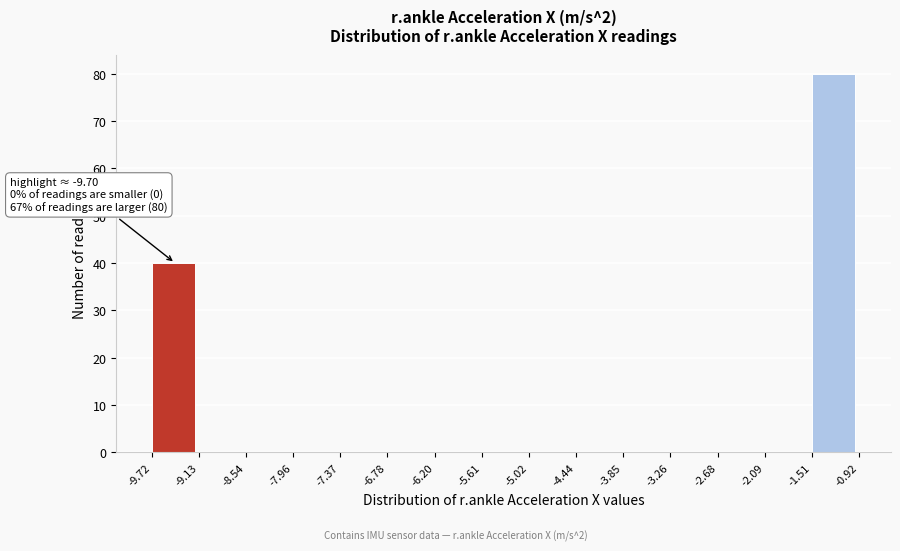

Which range on the x-axis has the tallest bar?

-1.51 to -0.92